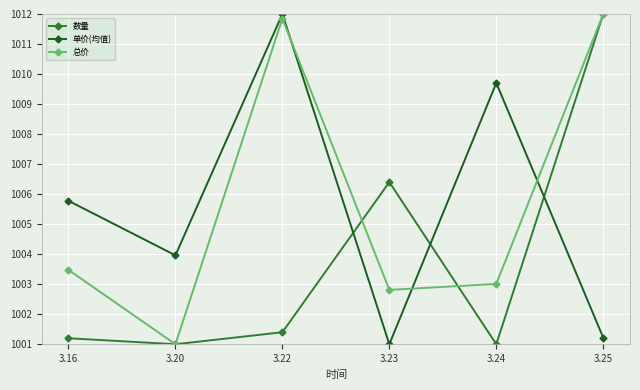

What are all the series names shown in the legend?

数量, 单价(均值), 总价